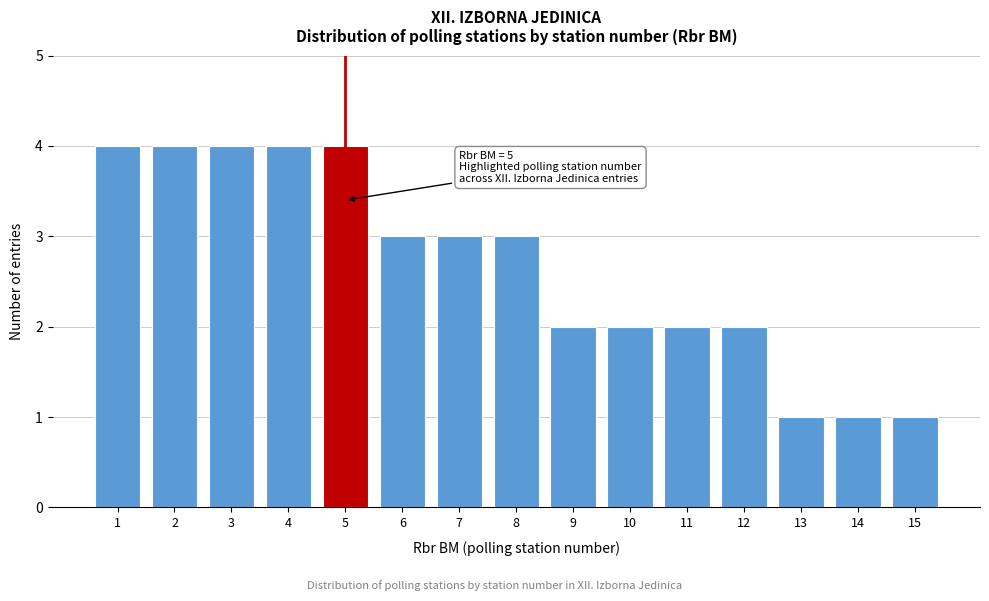

Reading right to left, what are all the values shown in this chart?

1	1	1	2	2	2	2	3	3	3	4	4	4	4	4